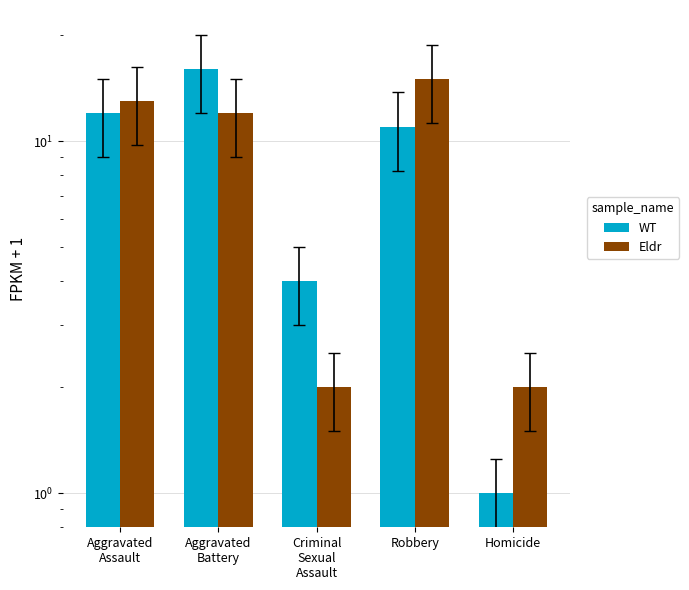

What is the difference between the WT values at Homicide and Aggravated
Assault?

11